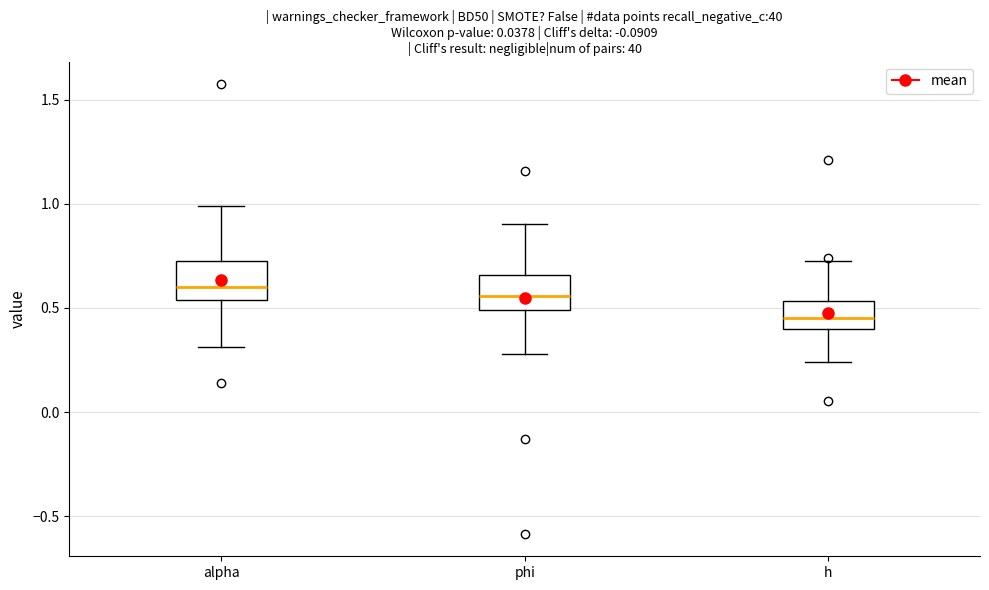

Reading left to right, read every box against the y-axis: the position of its median line, the range the box covers, and the ends of its whiskers. The values are not printed on the chart, so give them approximately, as read against the axis.

alpha: median 0.60, box 0.55 to 0.75, whiskers 0.30 to 1.00
phi: median 0.55, box 0.50 to 0.65, whiskers 0.30 to 0.90
h: median 0.45, box 0.40 to 0.55, whiskers 0.25 to 0.75